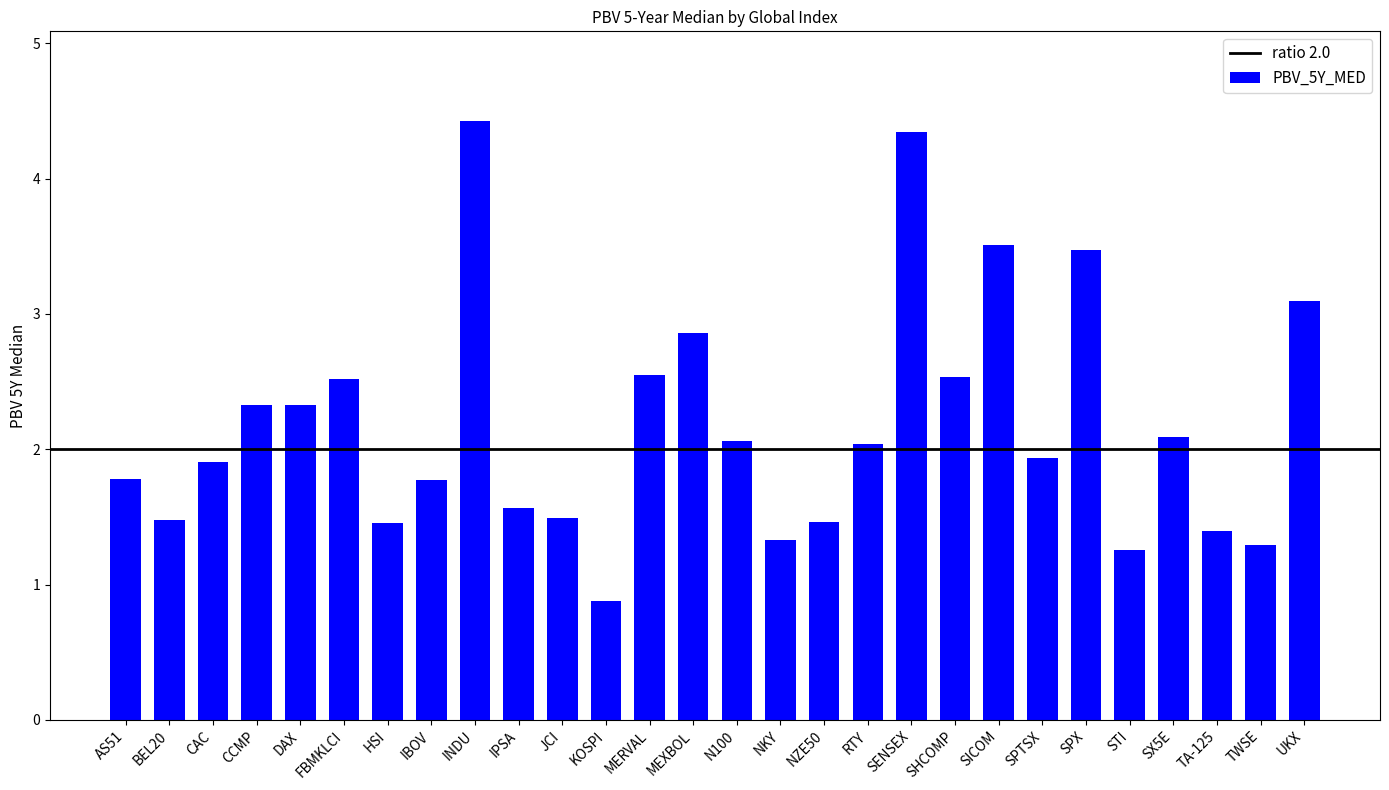

Are the bars grouped side by side (vs. stacked)?

No